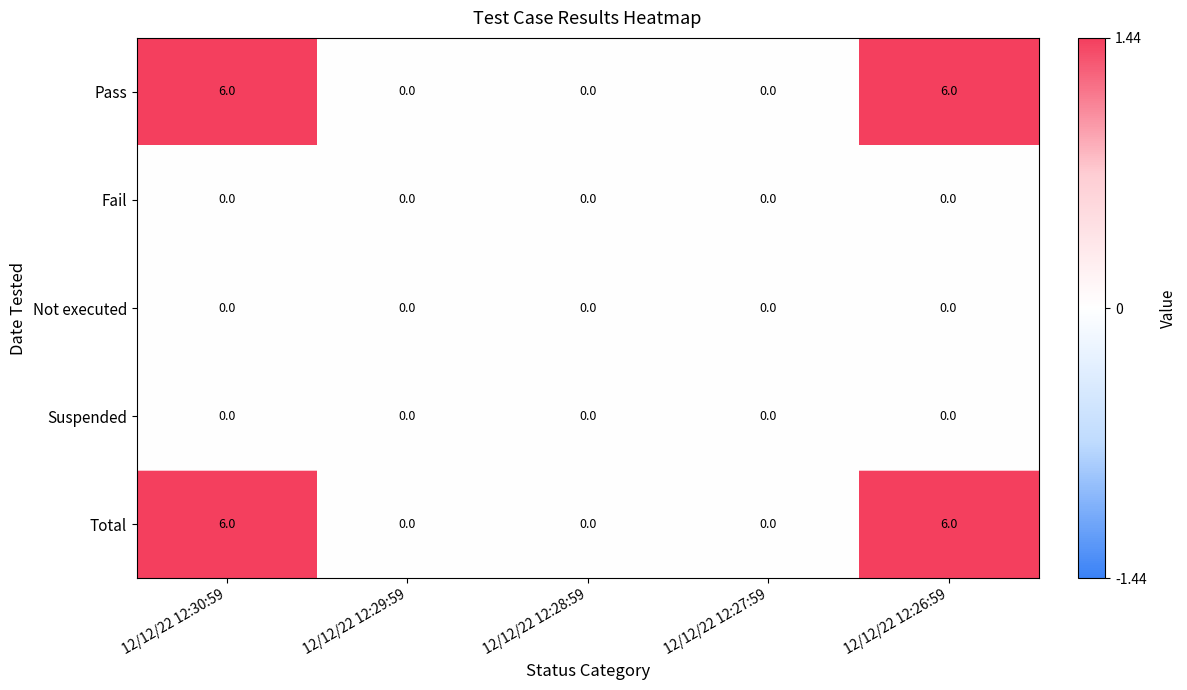

True or false: Total has a value of -4 at 12/12/22 12:28:59.

False